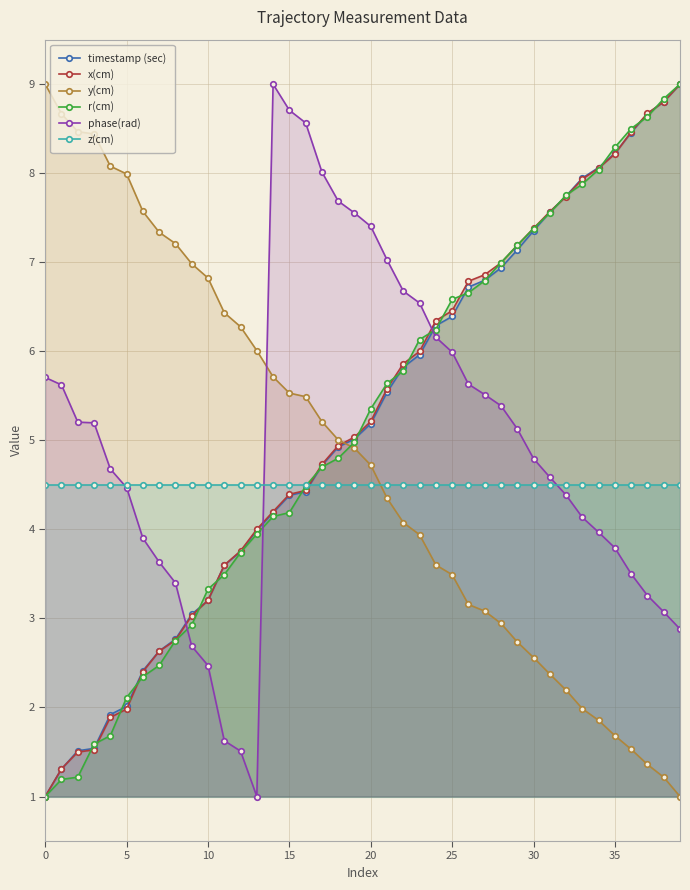

What is the label of the 34th point from the left?

33